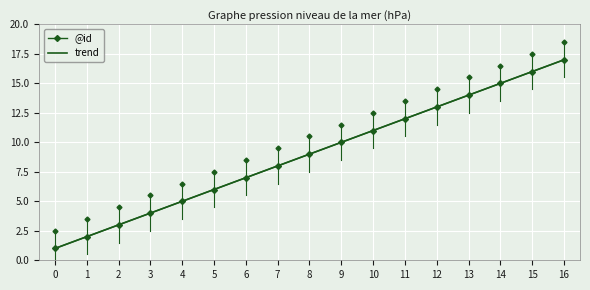

Is the value of trend at 10 greater than the value of @id at 0?

Yes